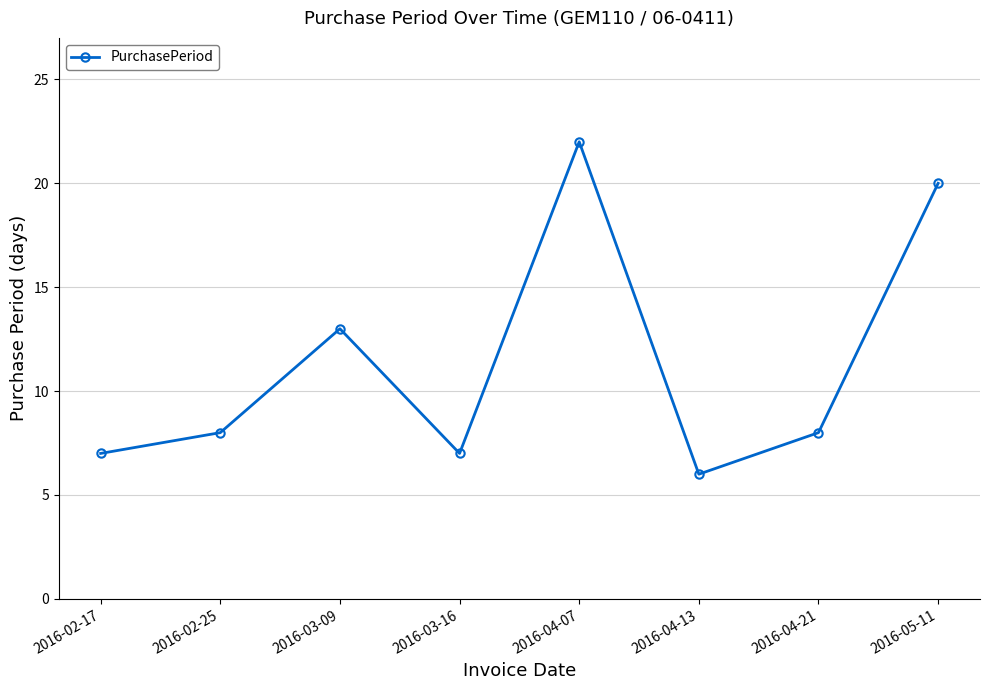

What position from the left is 2016-05-11?

8